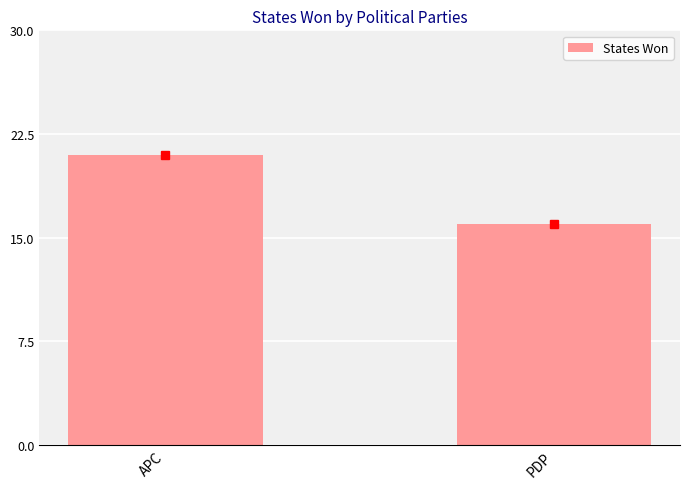

What is the minimum value shown in the chart?

16